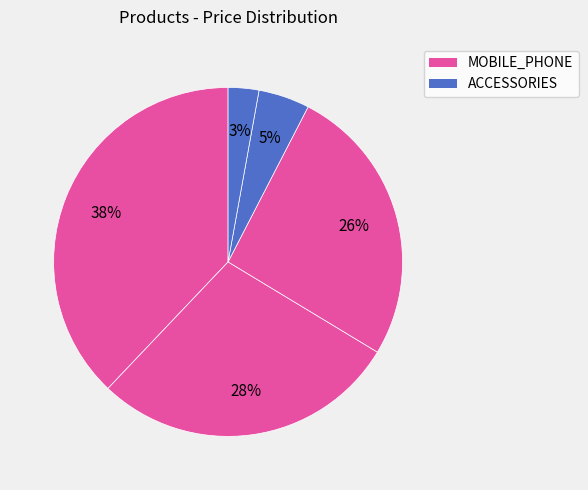

Count the number of slices in the pie.

5